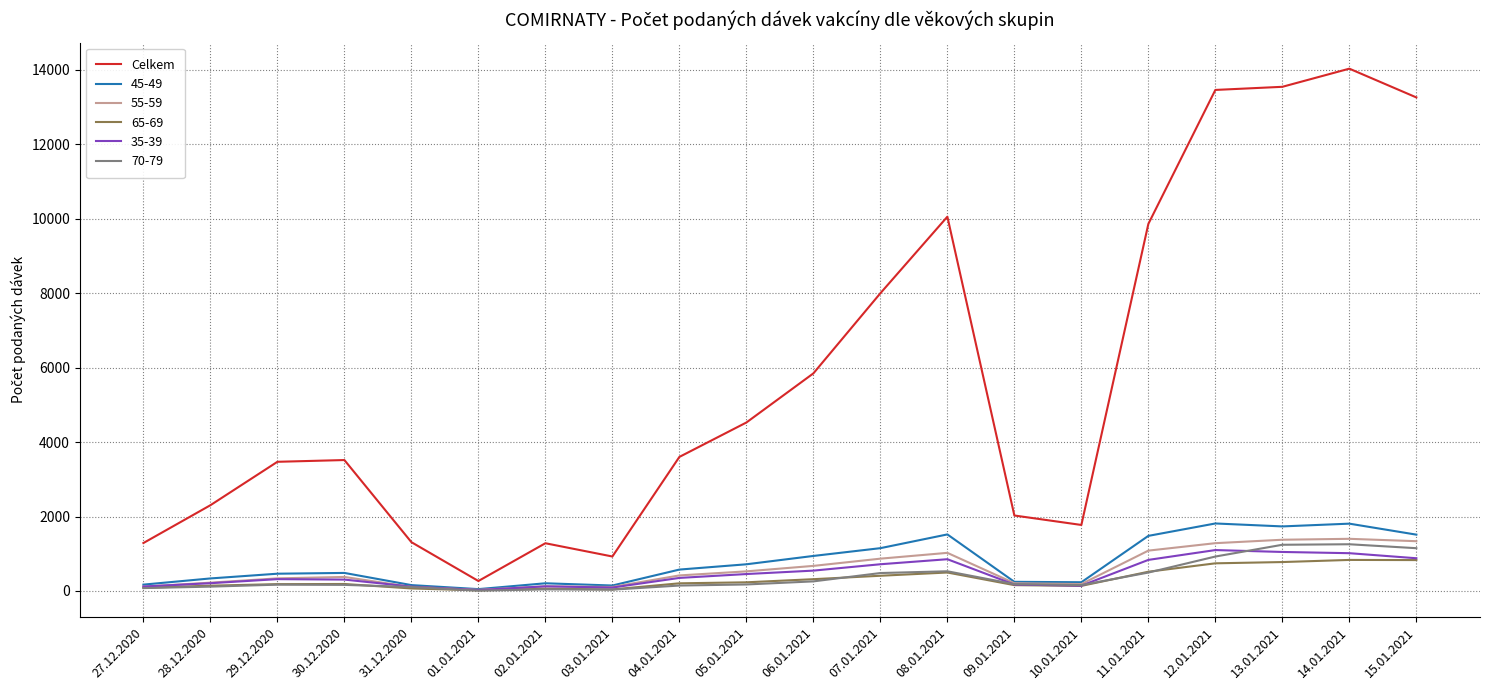

Is the value of 55-59 at 15.01.2021 greater than the value of 35-39 at 29.12.2020?

Yes